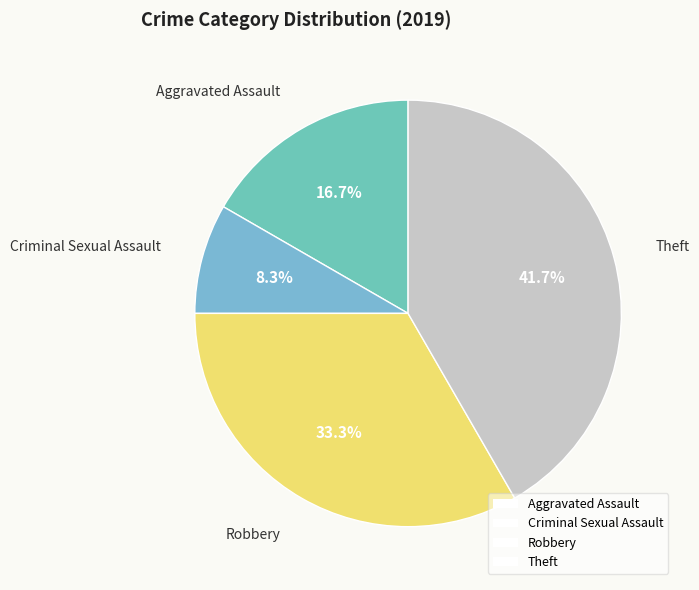

Count the number of slices in the pie.

4